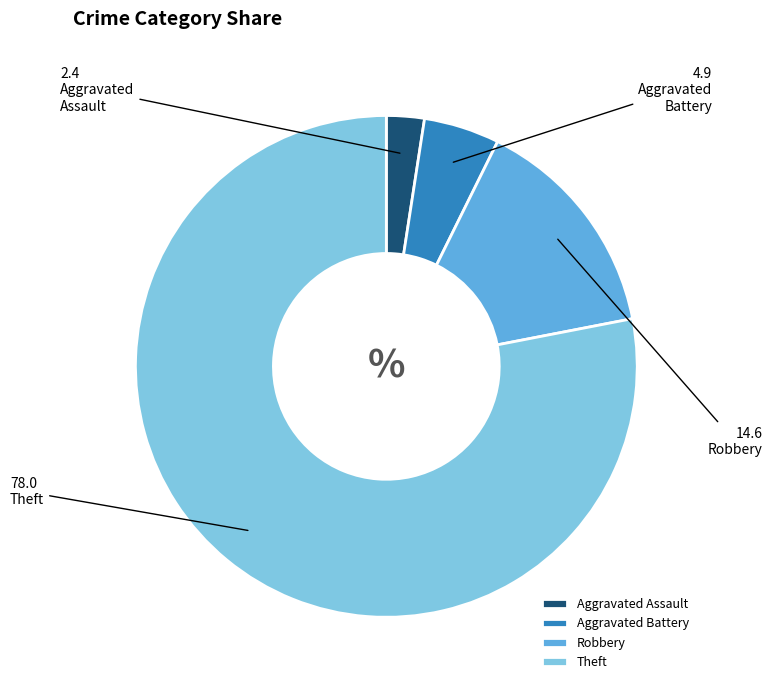

Is Theft the majority of the pie?

Yes